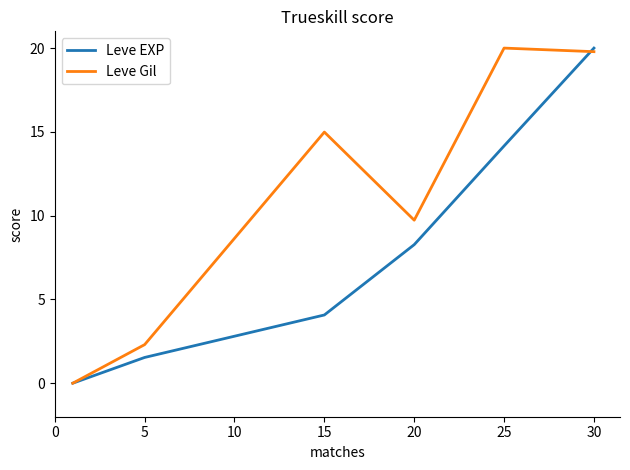

Which series has the largest total across all categories?

Leve Gil